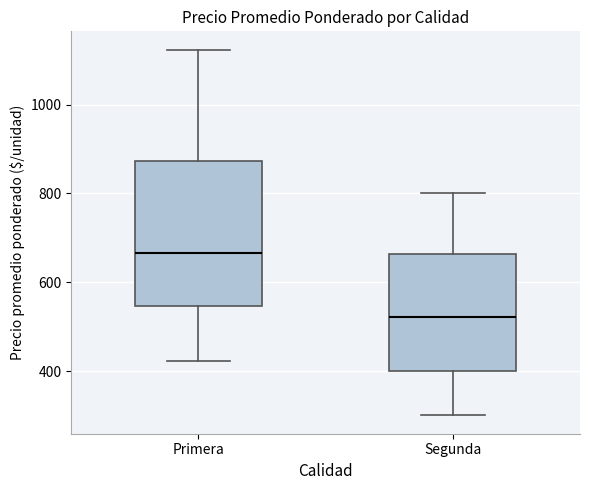

Reading left to right, transcribe this box plot: for each box, give where its median line is, the range the box spans, and where its two whiskers end, as read against the y-axis. The values are not printed on the chart, so give them approximately, as read against the axis.

Primera: median 660, box 540 to 880, whiskers 420 to 1120
Segunda: median 520, box 400 to 660, whiskers 300 to 800